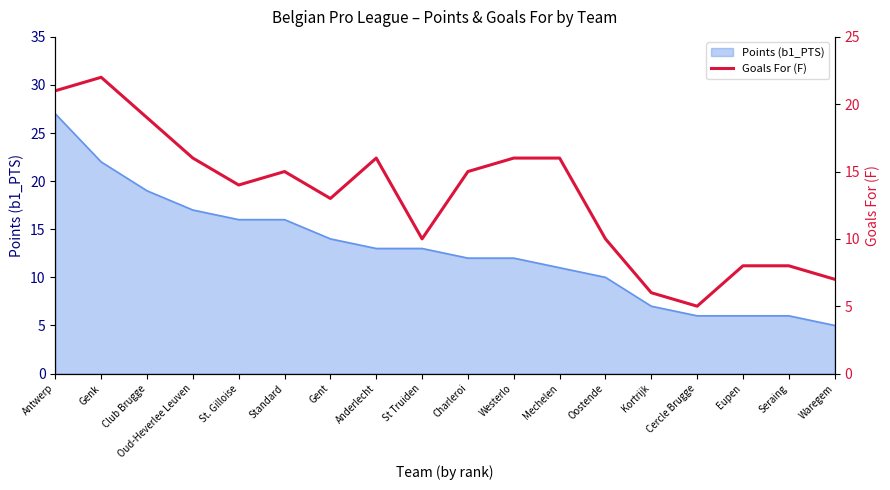

Rank the categories by value from lowest to highest.

Cercle Brugge, Kortrijk, Waregem, Eupen, Seraing, St Truiden, Oostende, Gent, St. Gilloise, Standard, Charleroi, Oud-Heverlee Leuven, Anderlecht, Westerlo, Mechelen, Club Brugge, Antwerp, Genk